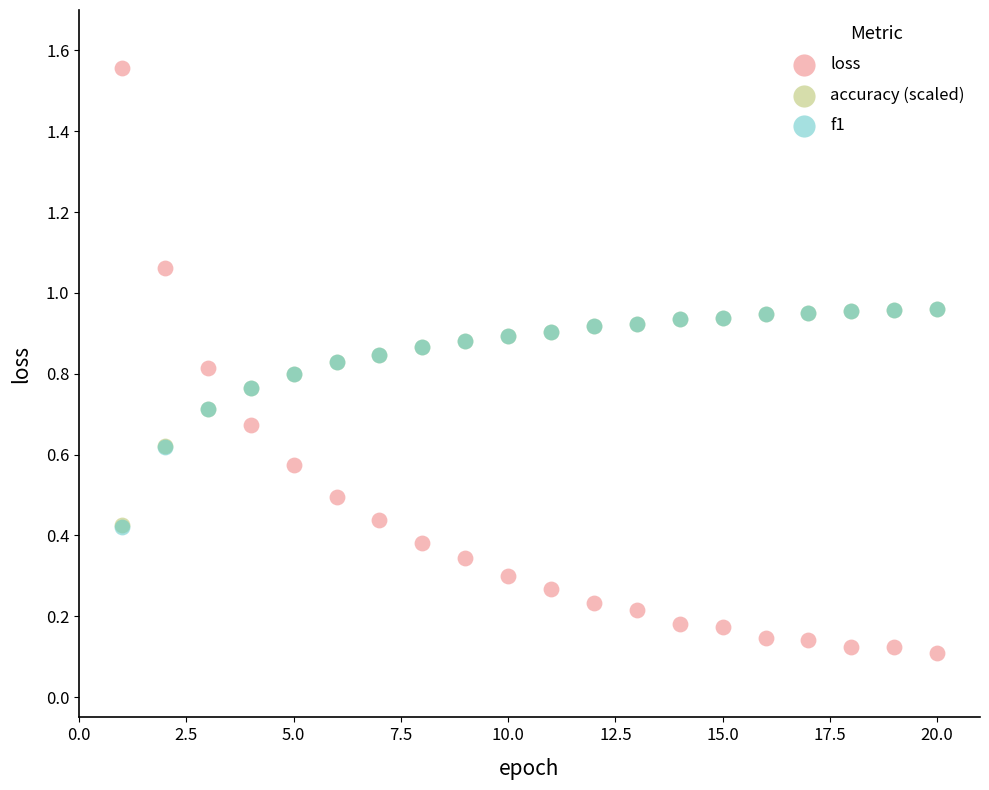

What are all the series names shown in the legend?

loss, accuracy (scaled), f1